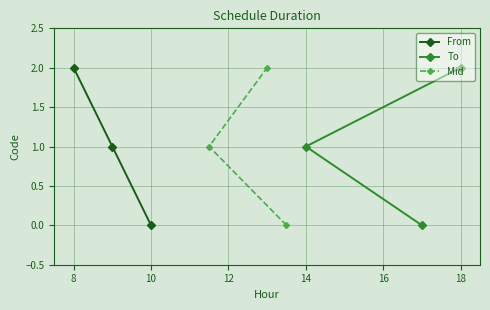

Which series has the largest range (max minus min)?

From